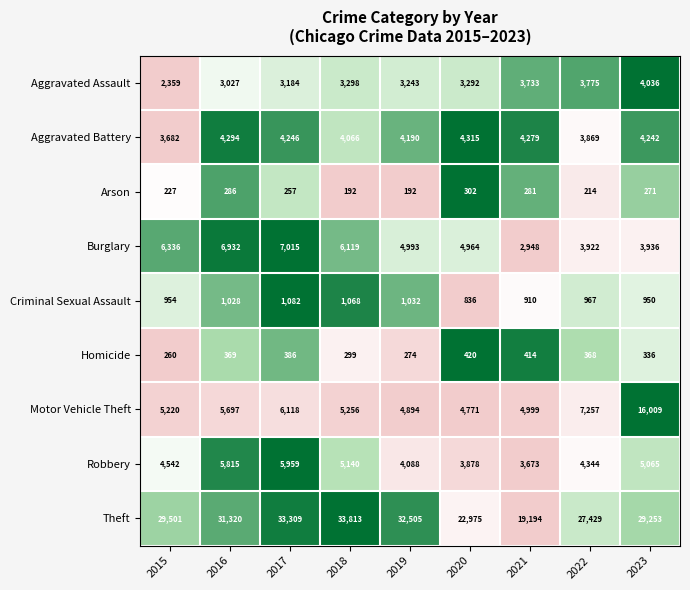

What is the difference between the maximum and minimum values in the Arson series?

110